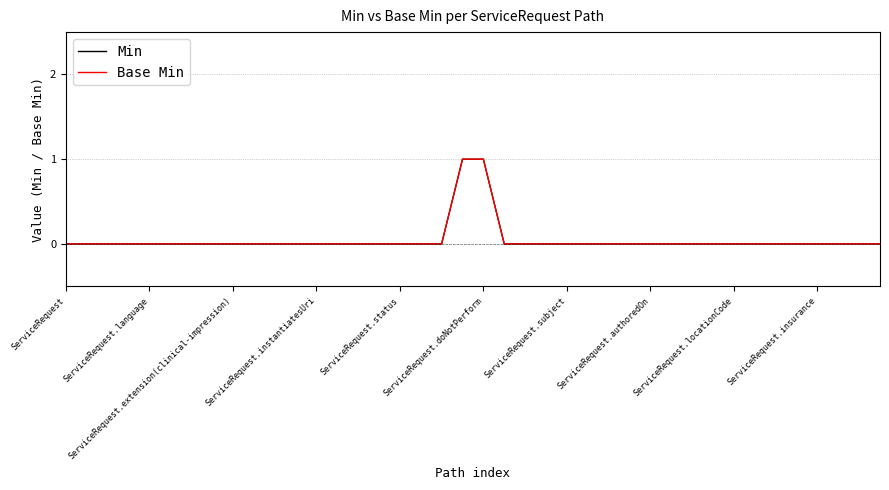

Reading left to right, what are all the values shown in this chart?

Min: 0	0	0	0	0	0	0	0	0	0	0	0	0	0	0	0	0	0	0	1	1	0	0	0	0	0	0	0	0	0	0	0	0	0	0	0	0	0	0	0
Base Min: 0	0	0	0	0	0	0	0	0	0	0	0	0	0	0	0	0	0	0	1	1	0	0	0	0	0	0	0	0	0	0	0	0	0	0	0	0	0	0	0